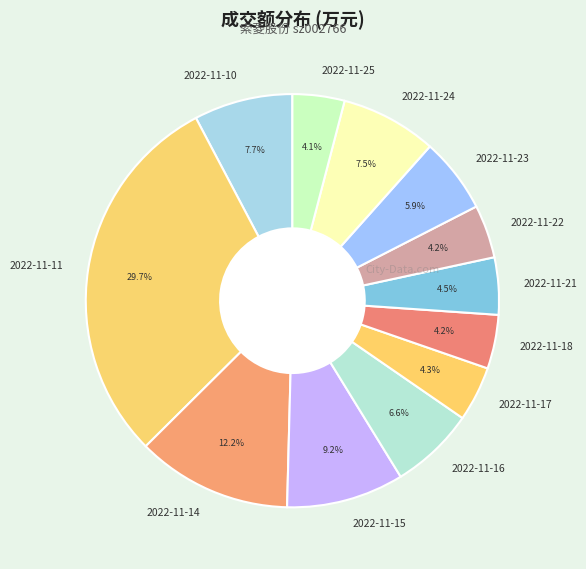

Combined, do 2022-11-22 and 2022-11-25 account for over 50%?

No